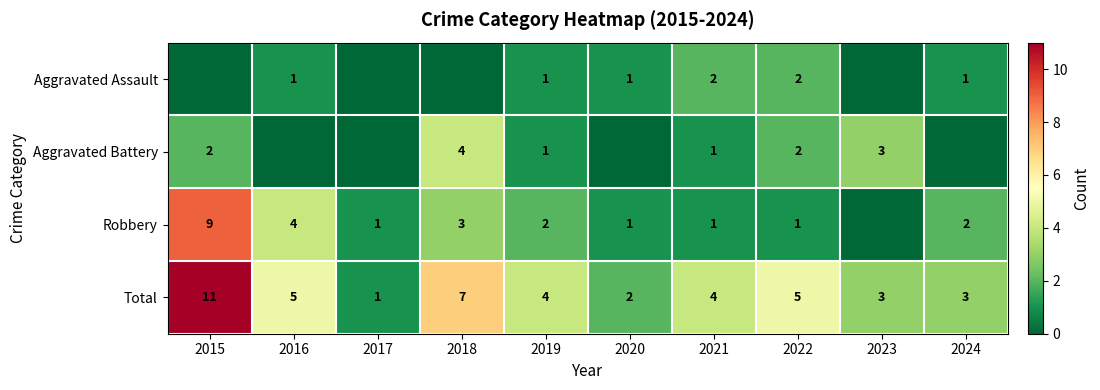

At which label does Total first exceed 4?

2015